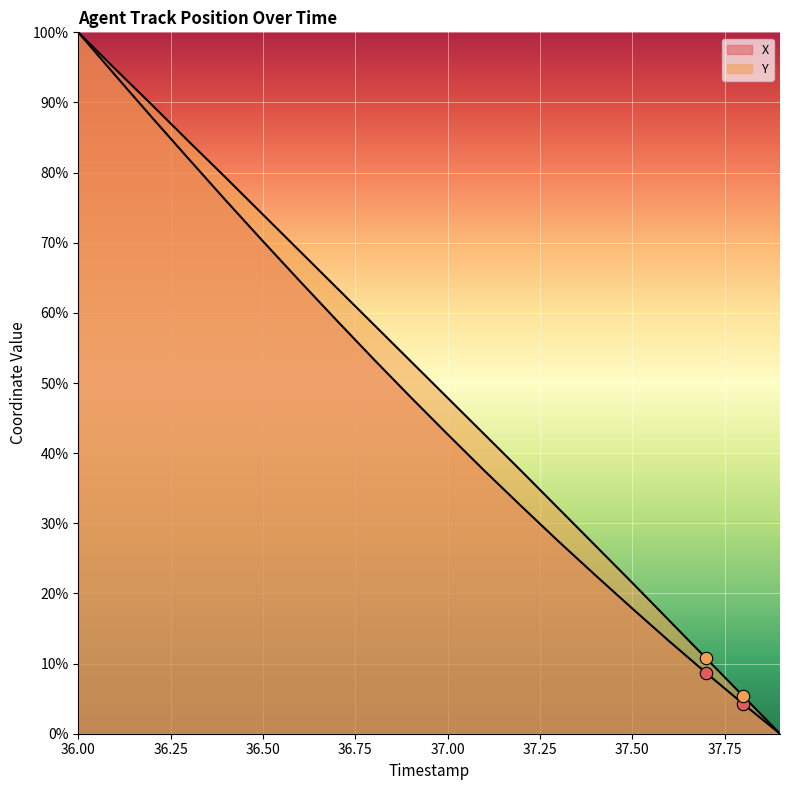

Which series contains the highest Y value?

X